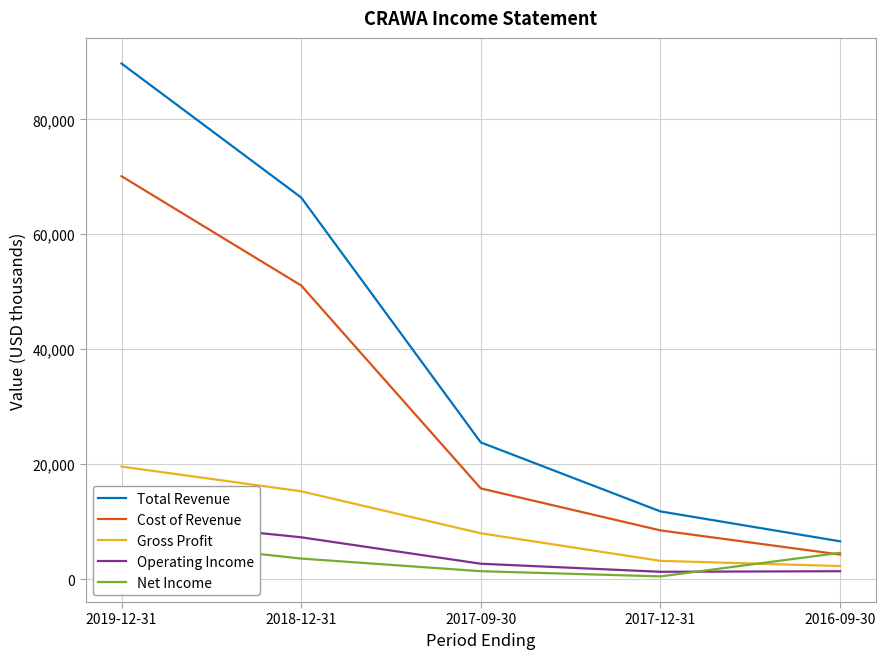

Reading left to right, extract all data points from this chart.

Total Revenue: 2019-12-31=89700	2018-12-31=66400	2017-09-30=23800	2017-12-31=11800	2016-09-30=6600
Cost of Revenue: 2019-12-31=70100	2018-12-31=51100	2017-09-30=15800	2017-12-31=8500	2016-09-30=4300
Gross Profit: 2019-12-31=19600	2018-12-31=15300	2017-09-30=8000	2017-12-31=3200	2016-09-30=2300
Operating Income: 2019-12-31=10500	2018-12-31=7300	2017-09-30=2700	2017-12-31=1300	2016-09-30=1400
Net Income: 2019-12-31=7000	2018-12-31=3600	2017-09-30=1400	2017-12-31=500	2016-09-30=4600